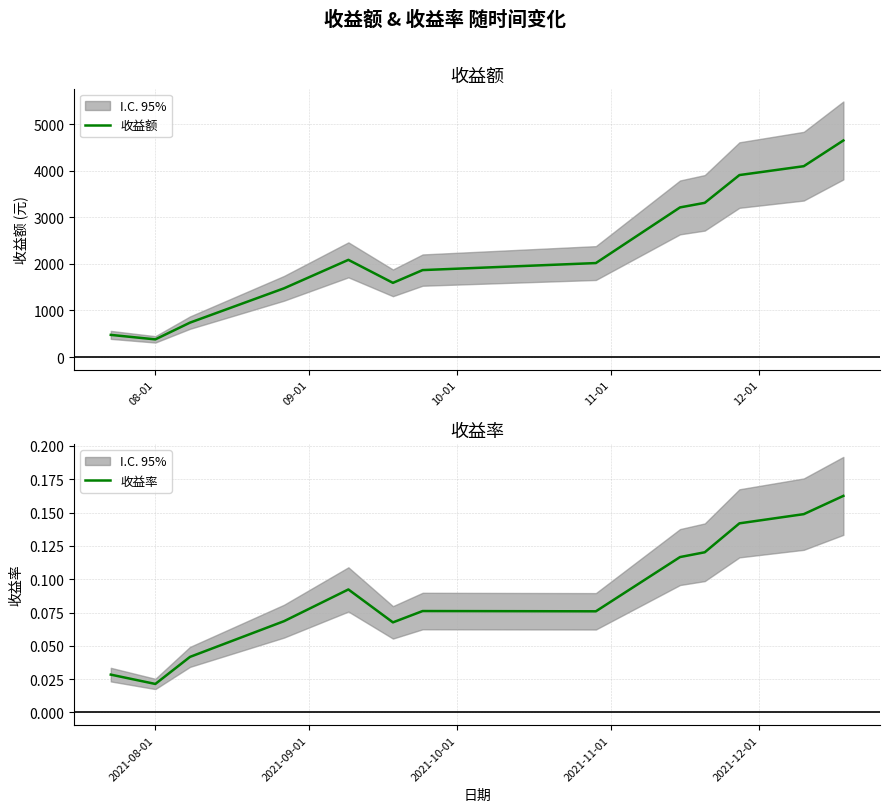

True or false: 收益率 and 收益额 cross at least once.

False